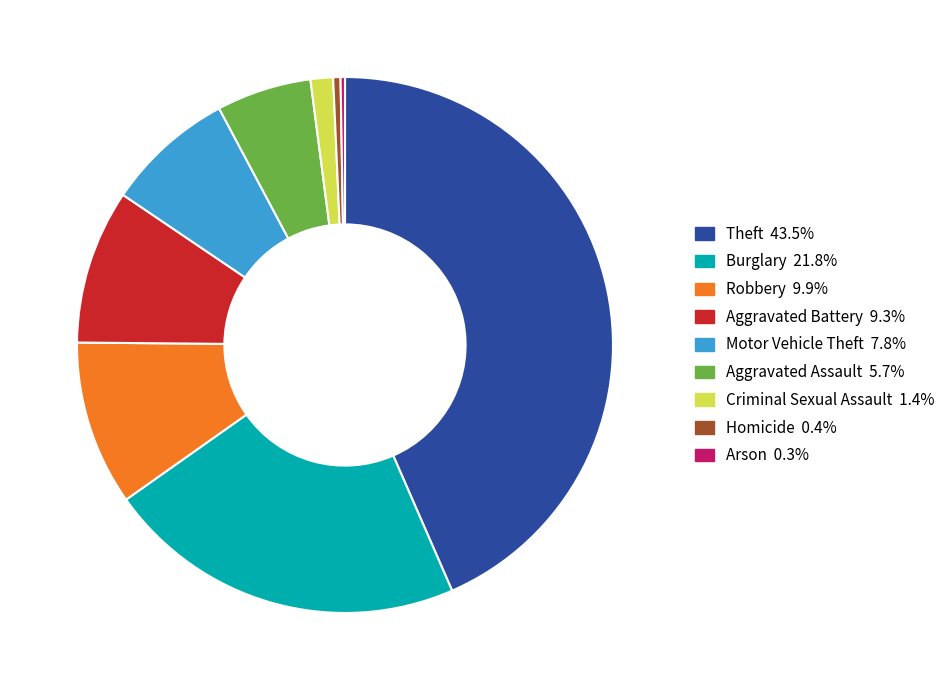

Which has a higher value, Homicide or Robbery?

Robbery